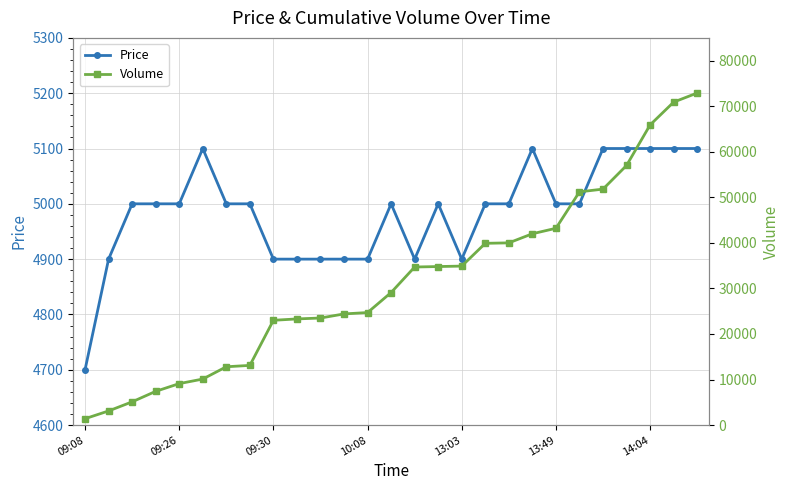

What is the value of the Volume point at the 18th from the left?

39900